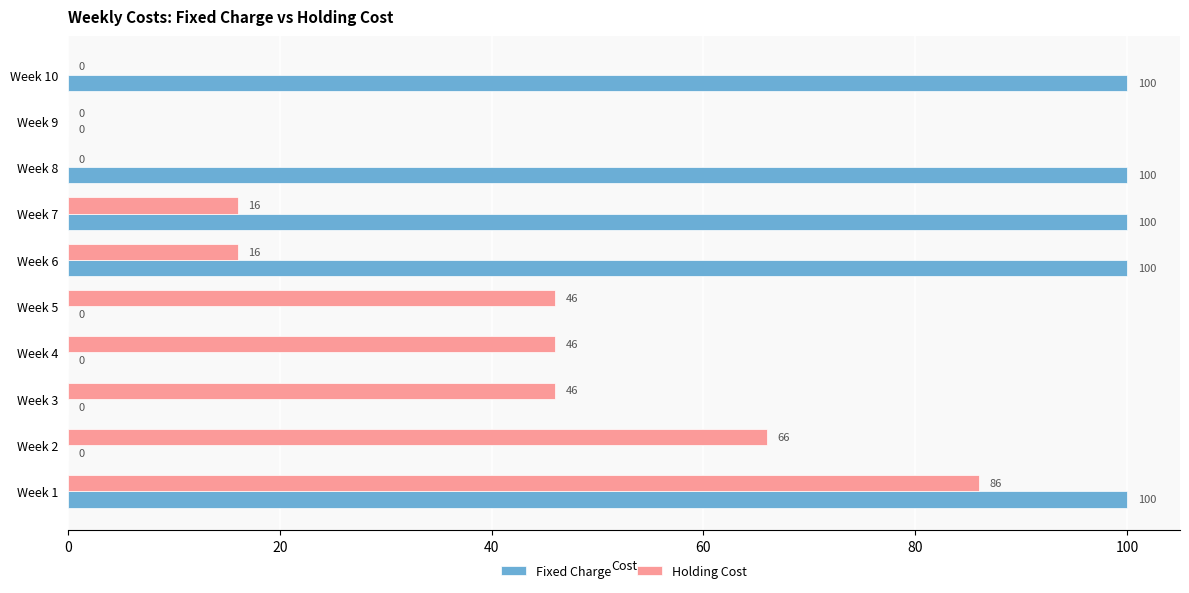

What is the highest value of the Fixed Charge series?

100